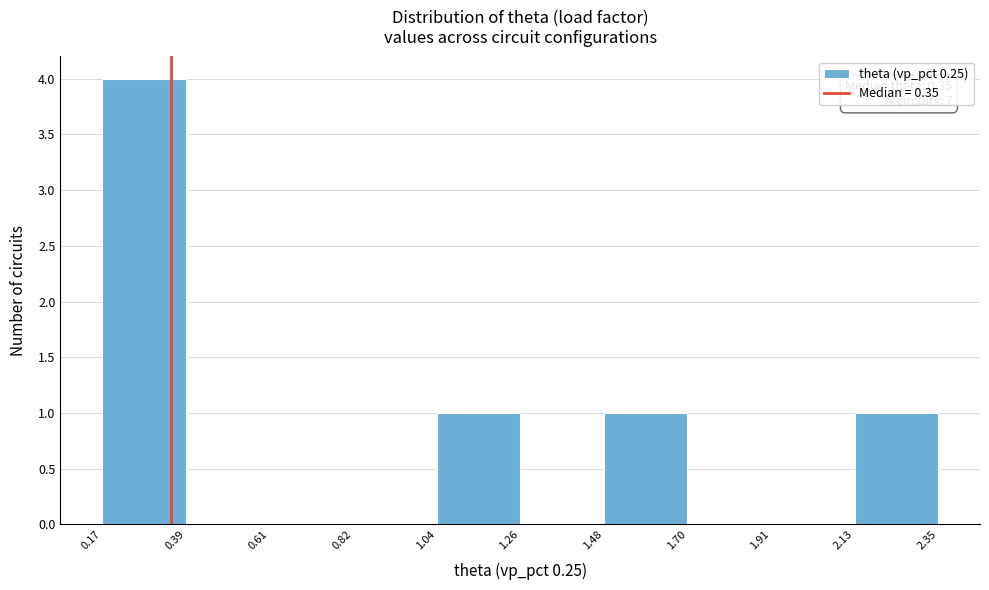

Over which range of the x-axis is the bar tallest?

0.17 to 0.39